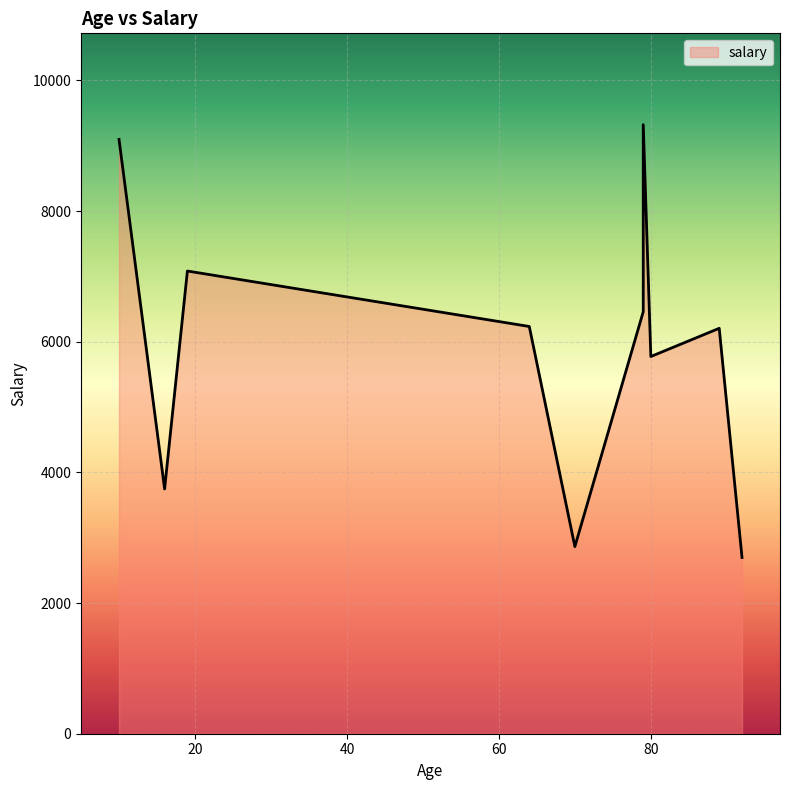

What is the difference between the values at 92 and 19?

4385